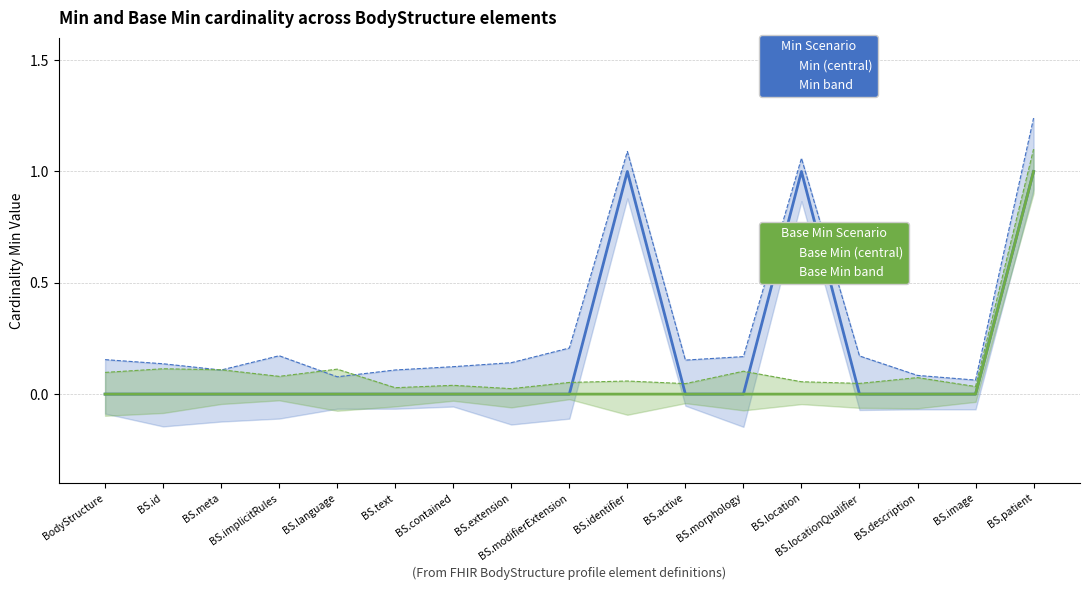

How many categories are shown in the chart?

17